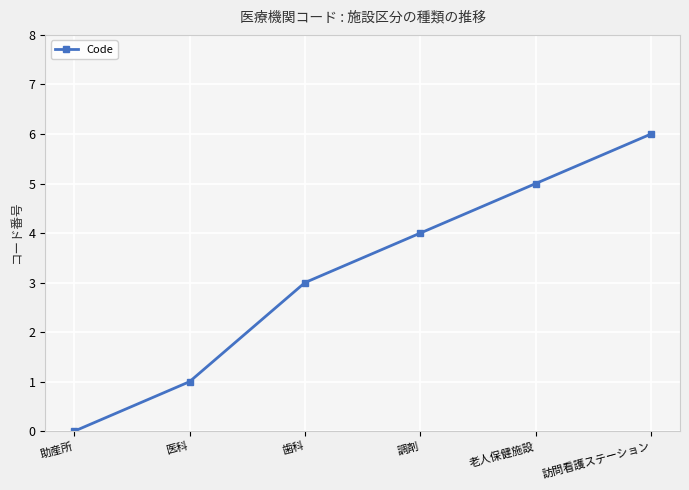

What is the average value?

3